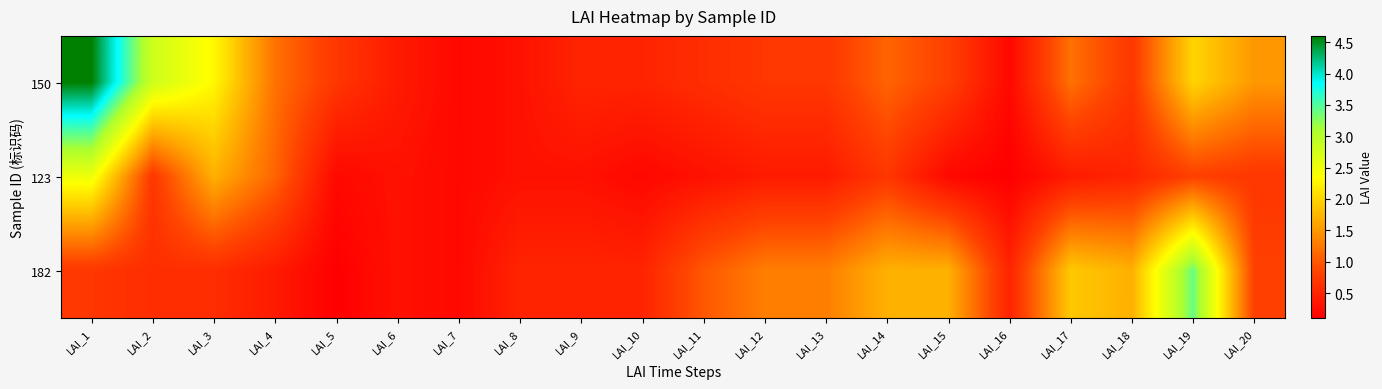

Which has a higher value, LAI_14 or LAI_17?

LAI_17